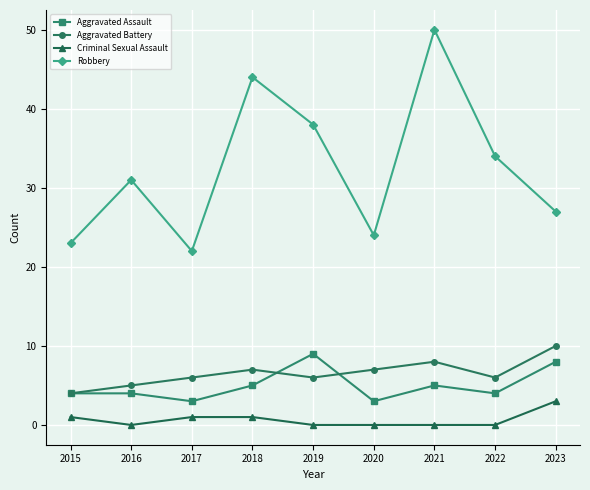

Where is the first local minimum for Criminal Sexual Assault?

2016